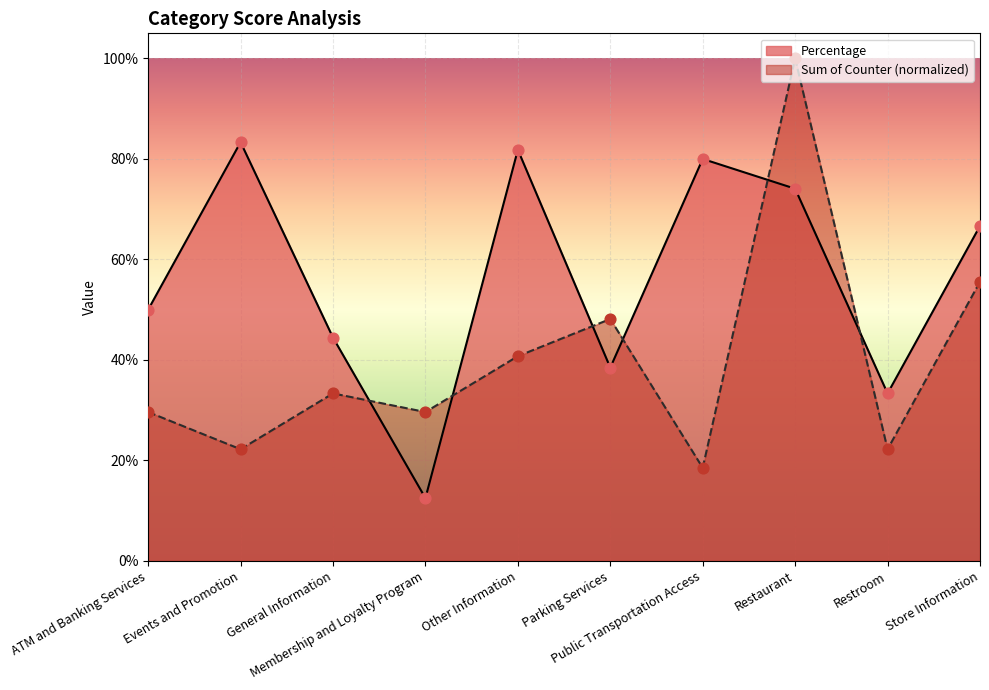

At which category is the sum across all series the highest?

Restaurant